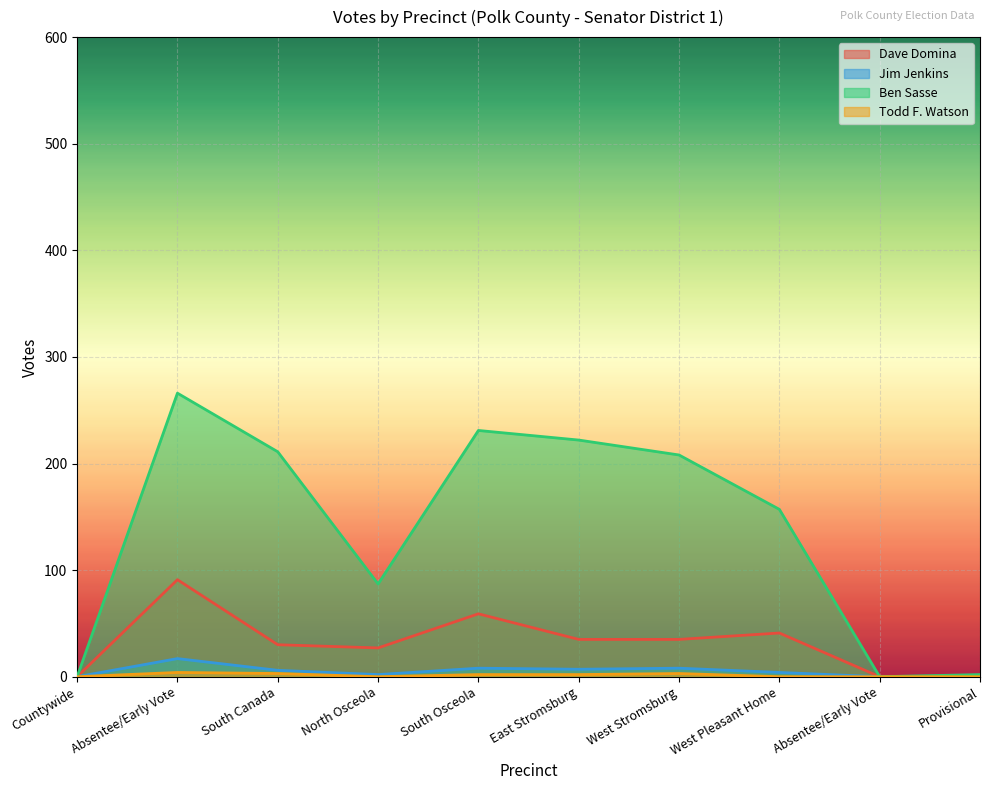

What is the total value across all series at West Pleasant Home?

202